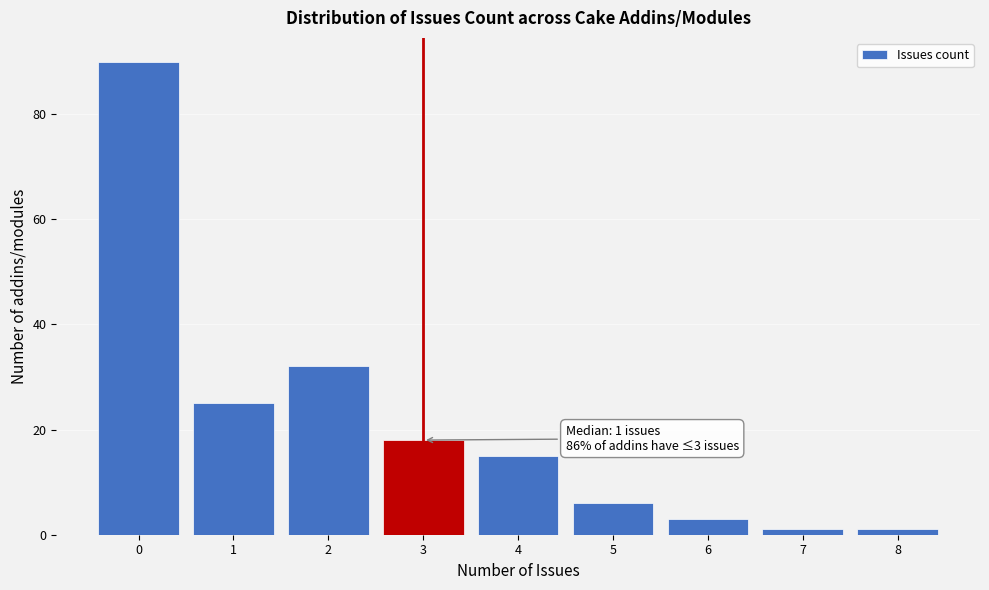

Over which range of the x-axis is the bar tallest?

-0.5 to 0.5